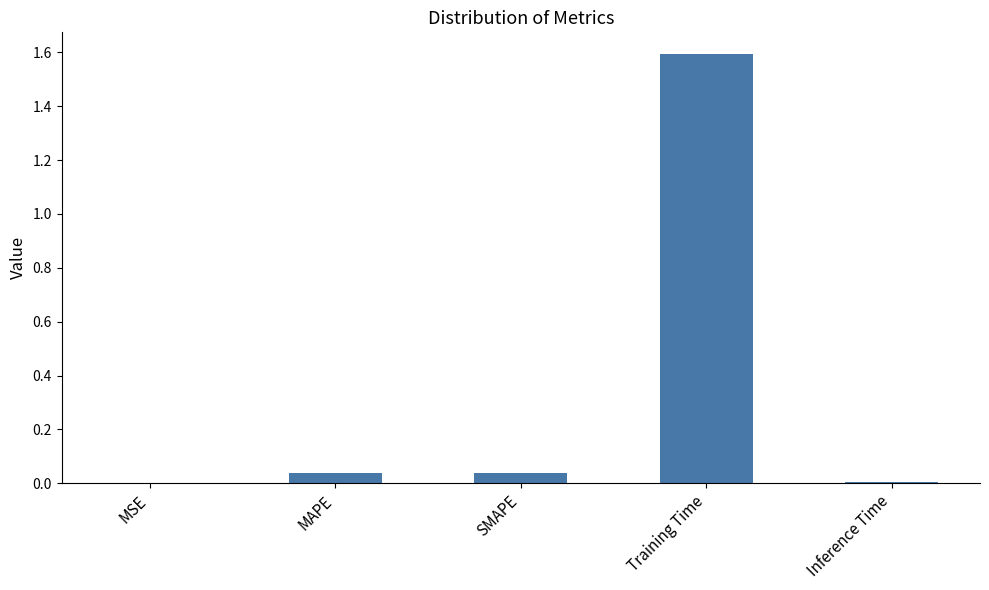

Is it true that the value at Inference Time is 0.0?

True